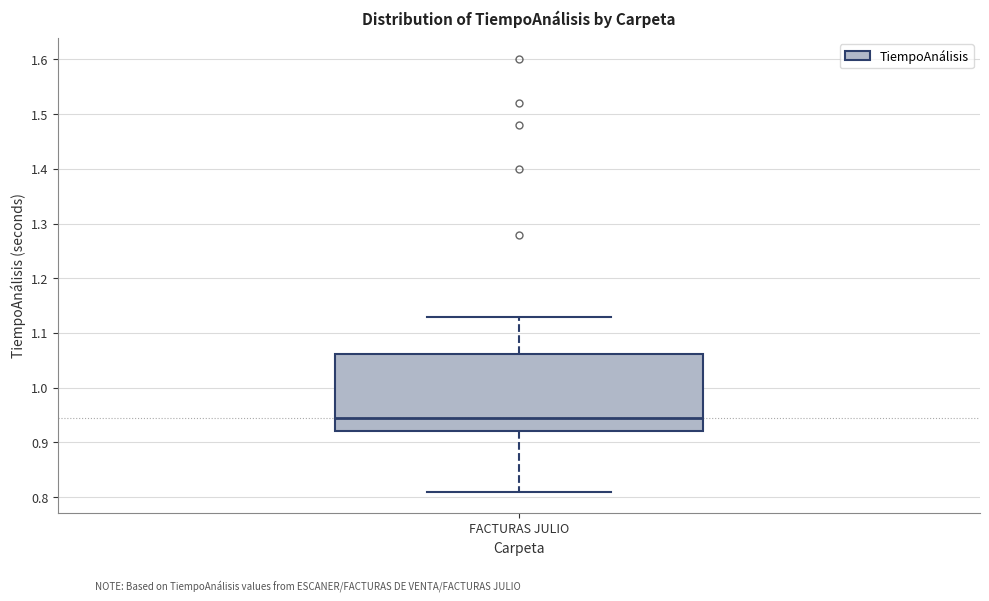

Read this box plot against the y-axis: the position of the median line, the range covered by the box, and the ends of both whiskers. The values are not printed on the chart, so give them approximately, as read against the axis.

median 0.95, box 0.92 to 1.06, whiskers 0.81 to 1.13